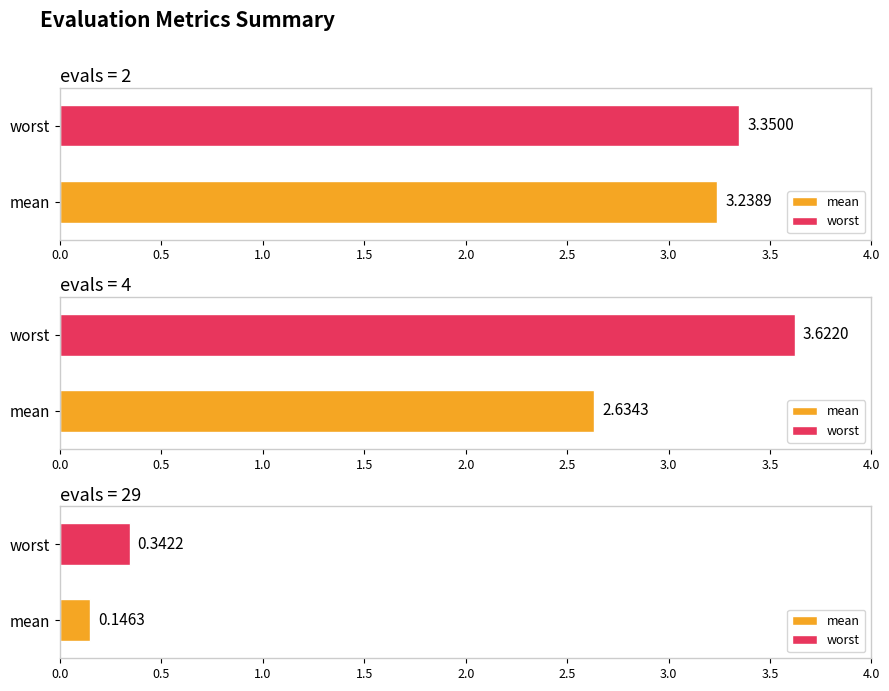

What is the lowest value of the best series?

0.1